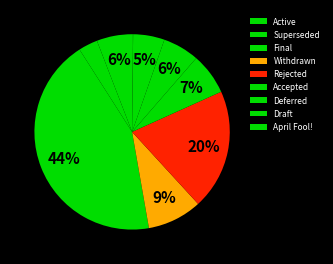

How many slices are in this pie chart?

9